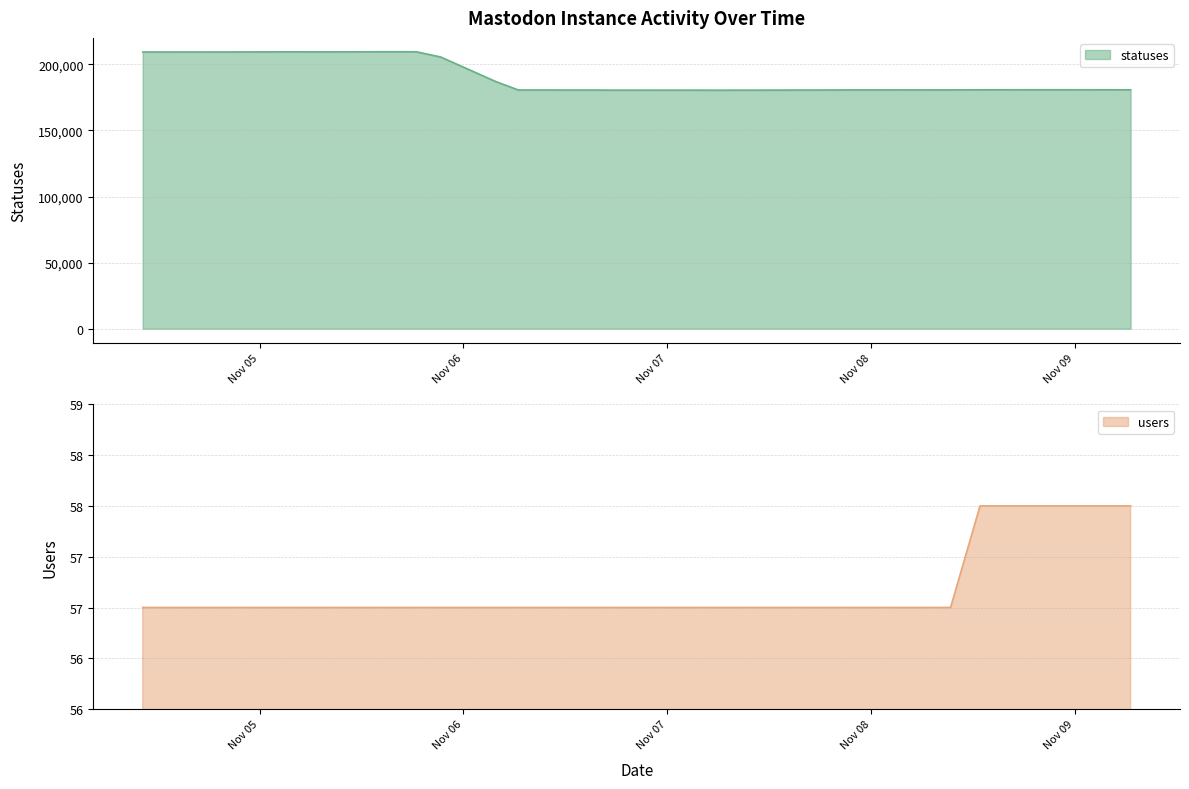

What is the greatest value displayed?

209572